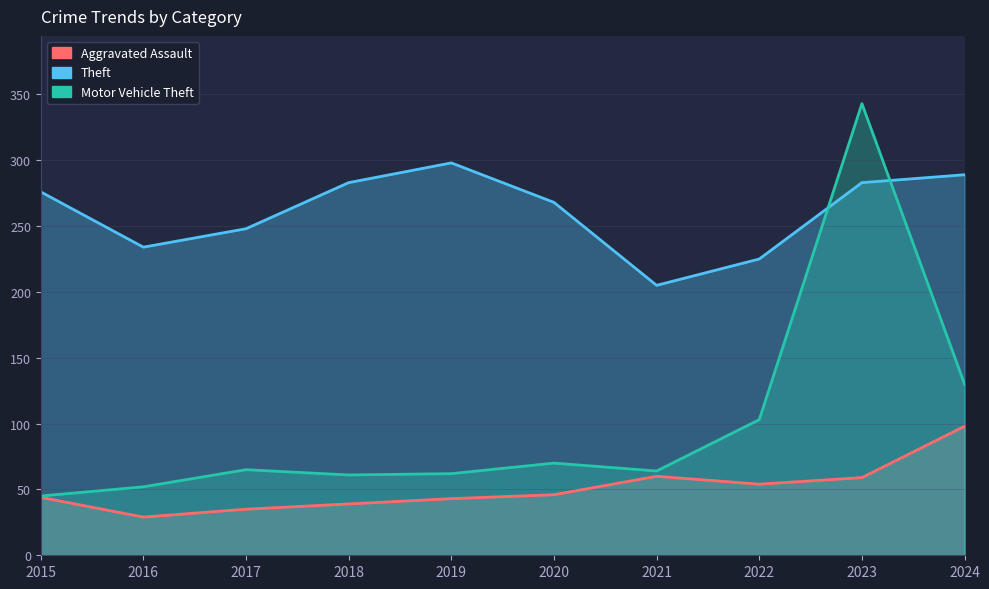

Reading left to right, list all the values displayed in this chart.

Aggravated Assault: 44	29	35	39	43	46	60	54	59	98
Theft: 276	234	248	283	298	268	205	225	283	289
Motor Vehicle Theft: 45	52	65	61	62	70	64	103	343	130